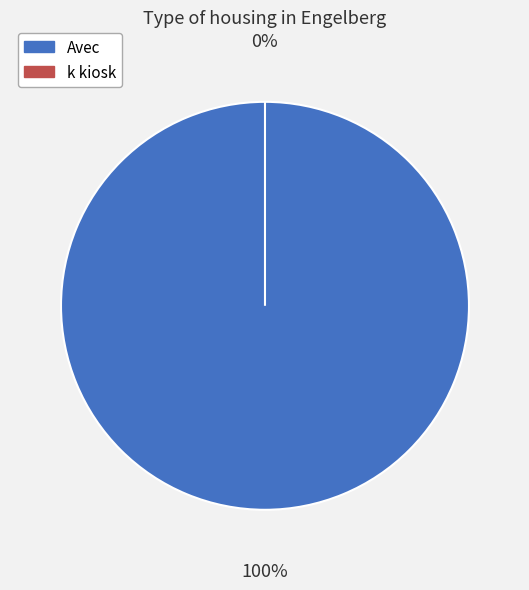

To the nearest percent, what is the difference between the largest and smallest slice percentages?

100%